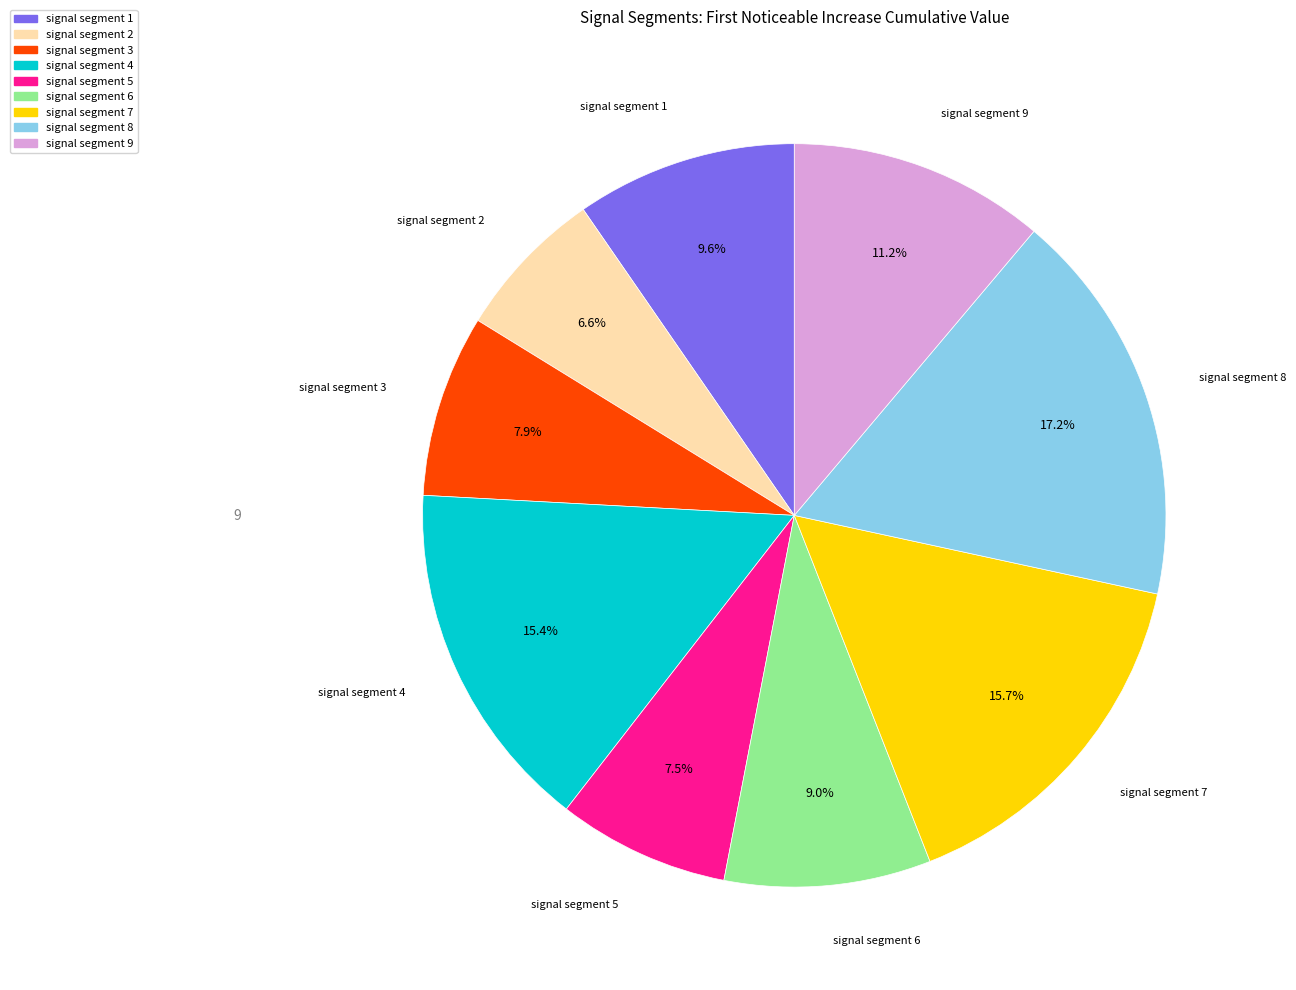

To the nearest percent, what portion does signal segment 1 represent?

10%